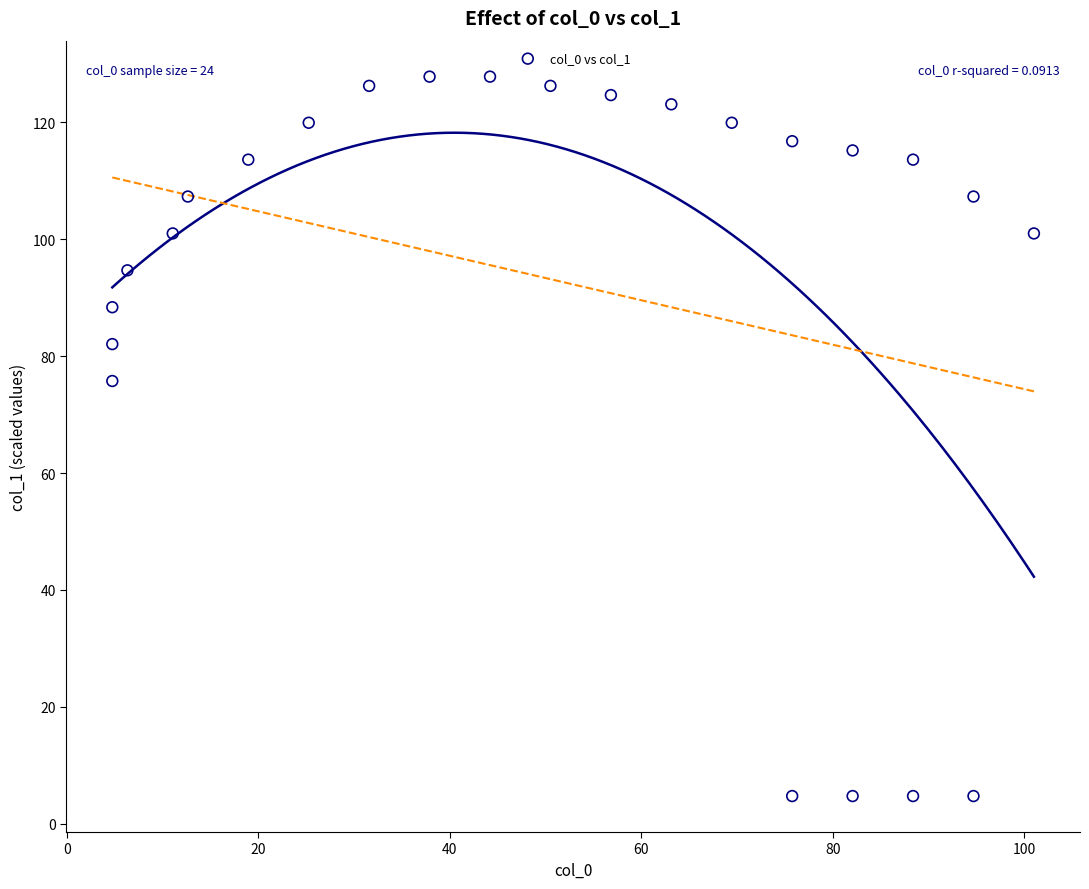

What Y value in the scatter plot is closest to 66?

75.8